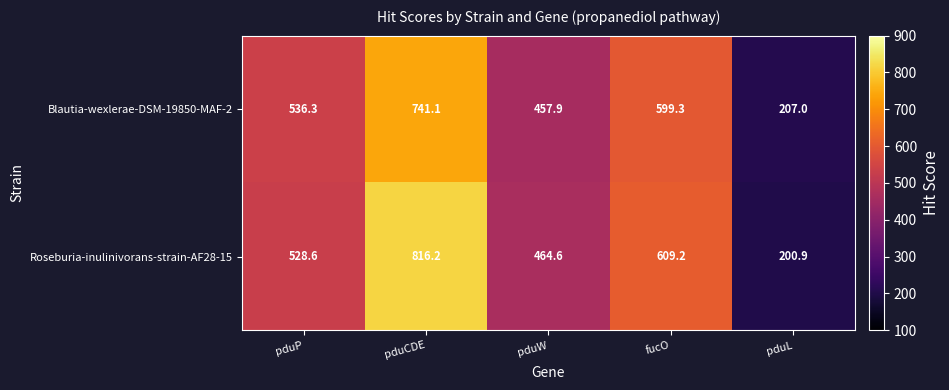

The value of Roseburia-inulinivorans-strain-AF28-15 at pduL is 200.9. True or false?

True